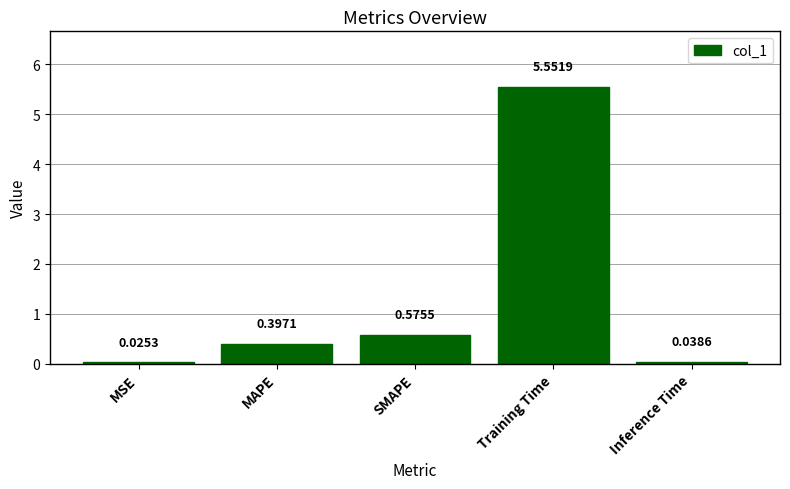

At which label is the value closest to 2?

SMAPE